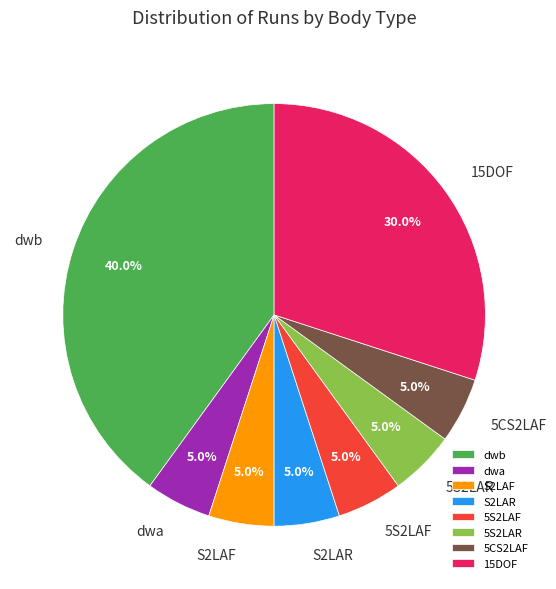

What percentage is NOT represented by S2LAR?

95.0%